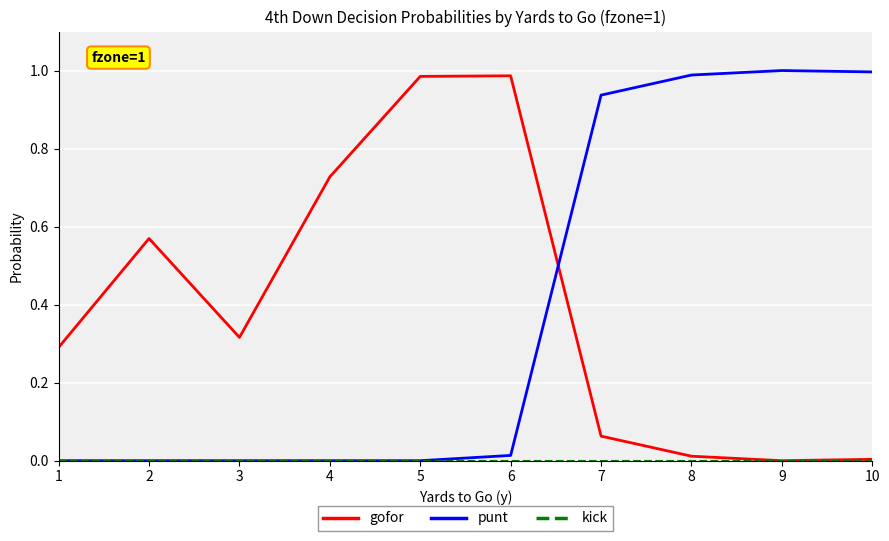

Is the value of gofor at 1 greater than the value of punt at 8?

No